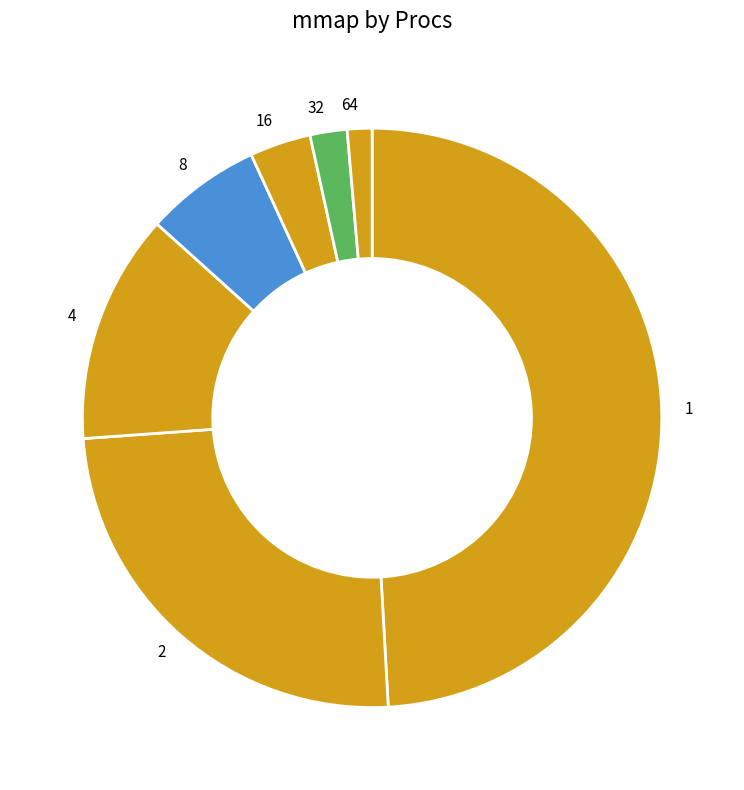

Rank the categories by value from lowest to highest.

64, 32, 16, 8, 4, 2, 1